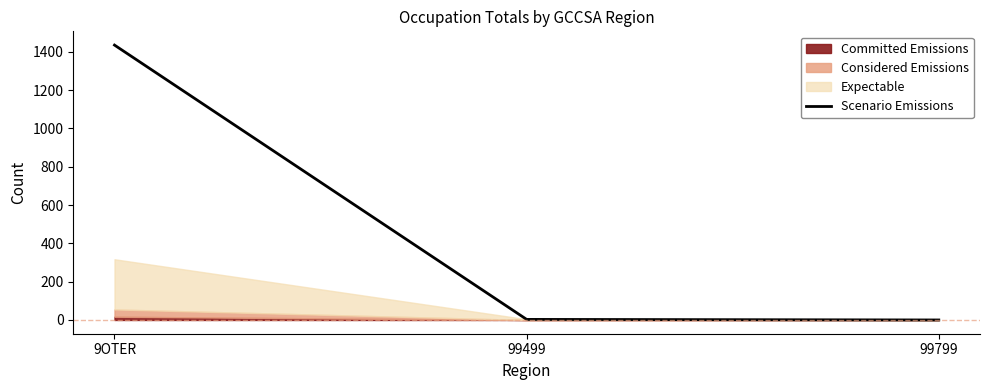

How many positive values are there?

2